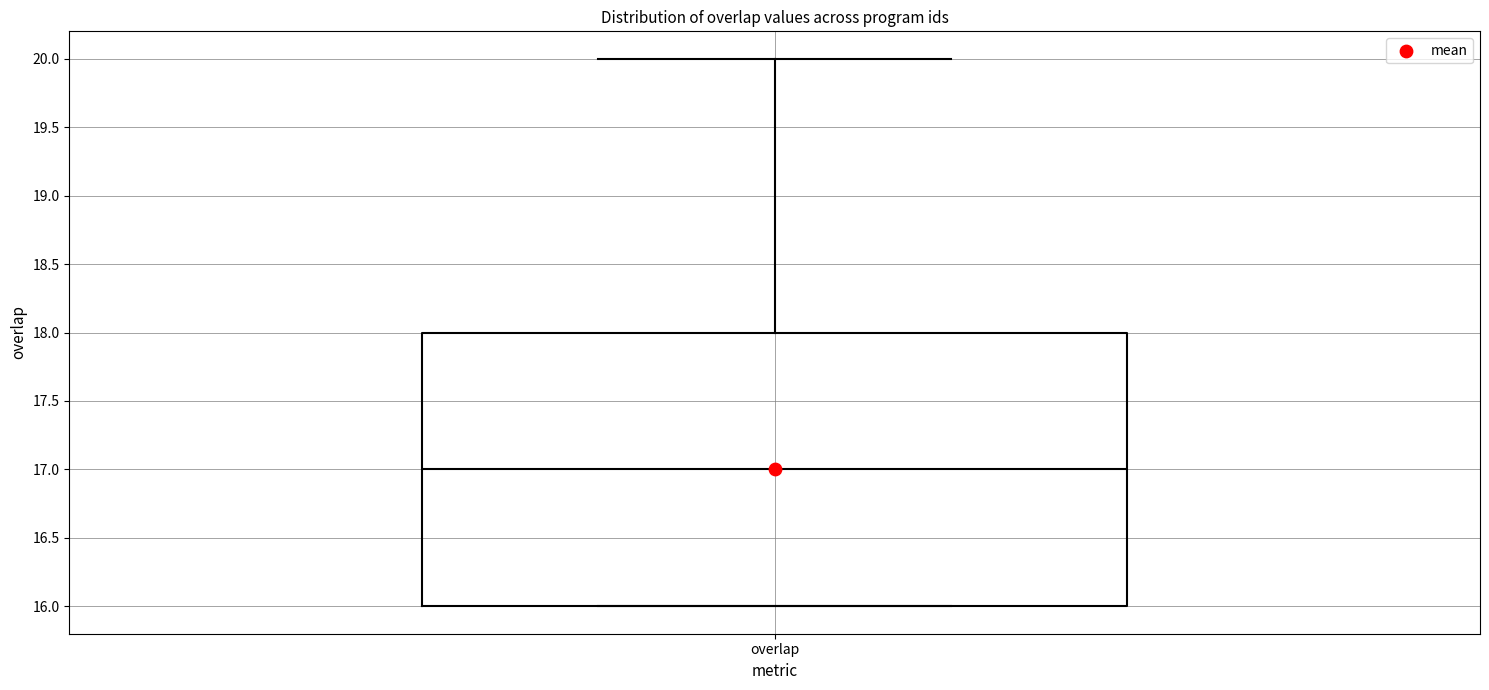

Where is the upper edge of the box for overlap on the y-axis? The values are not printed on the chart, so give them approximately, as read against the axis.

18